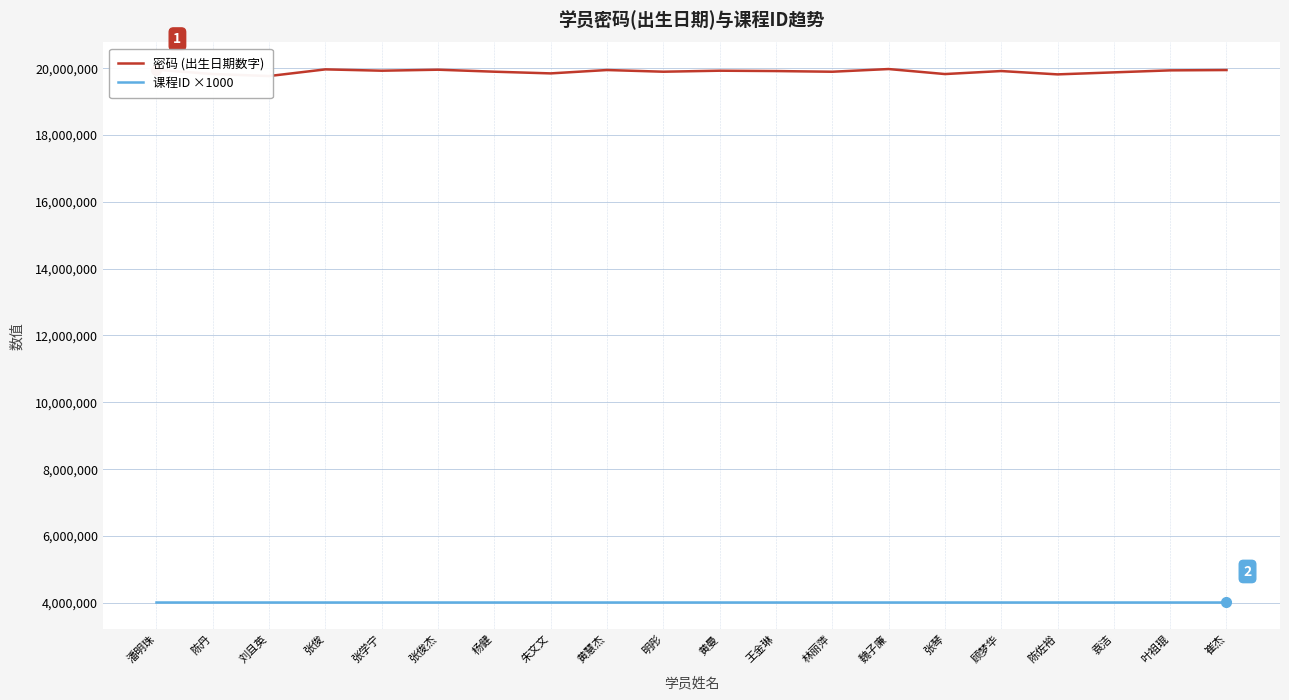

What is the difference between the highest and lowest values at 朱文文?

15823524